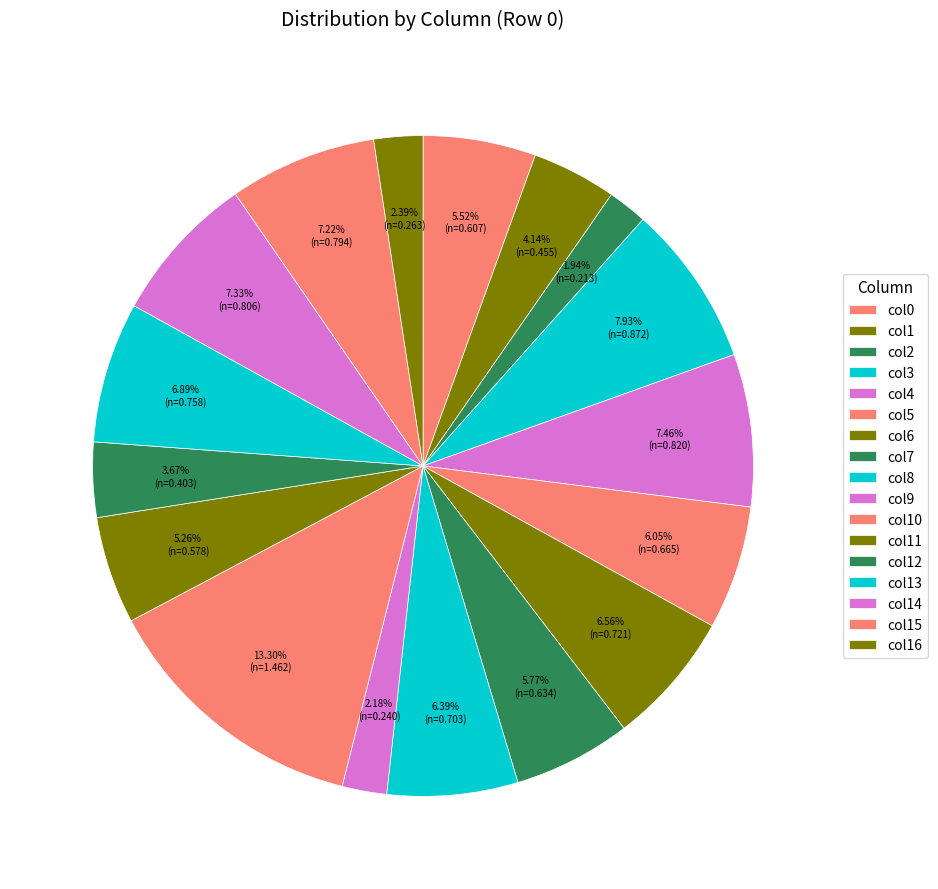

Count the number of slices in the pie.

17